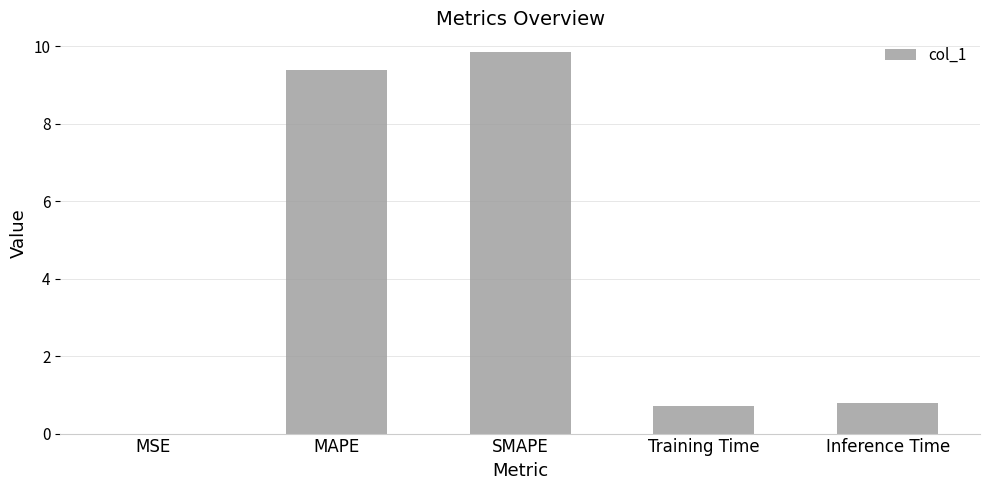

Are the bars horizontal?

No